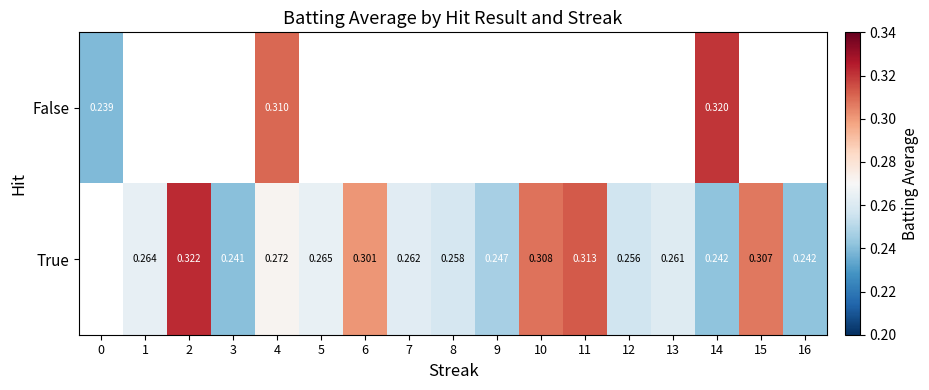

List the series in order of their peak value, highest first.

False, True